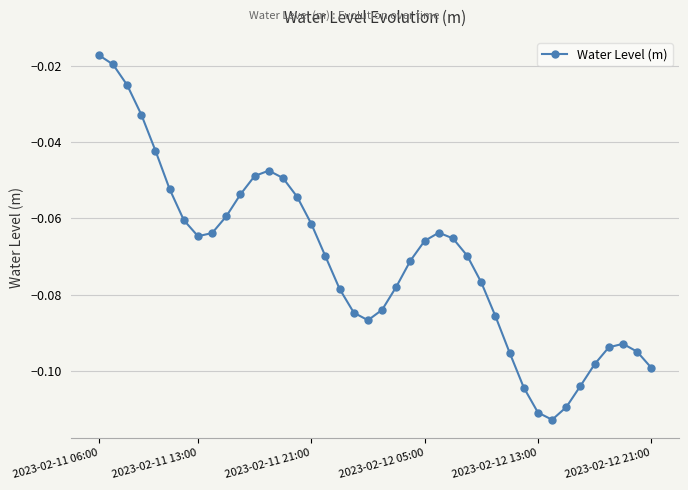

What is the sum of all values?

-2.8